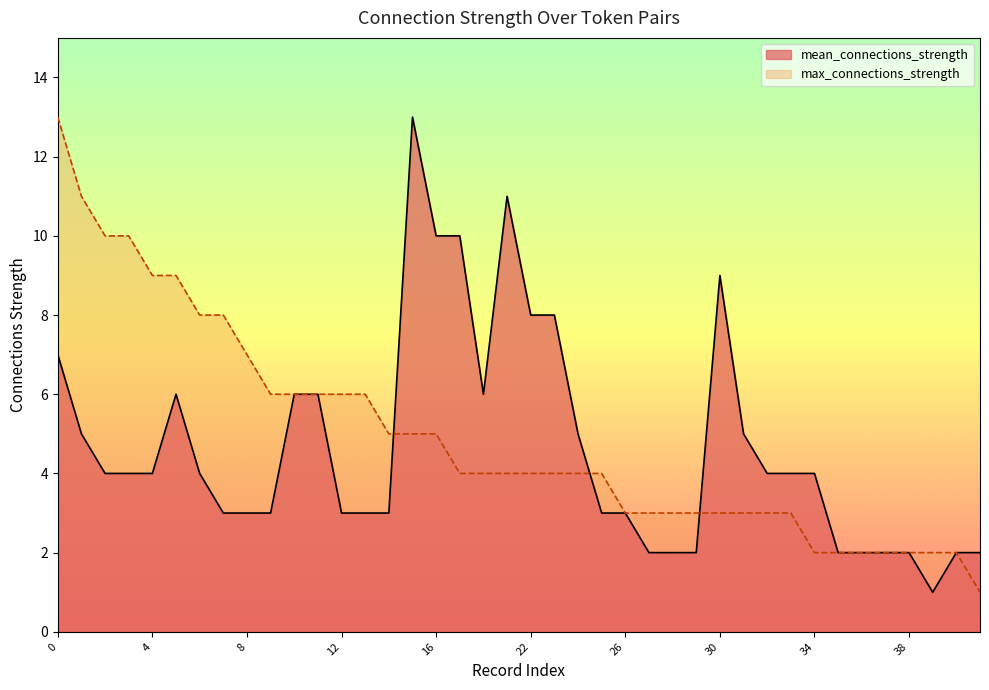

At which label does mean_connections_strength reach its peak?

15